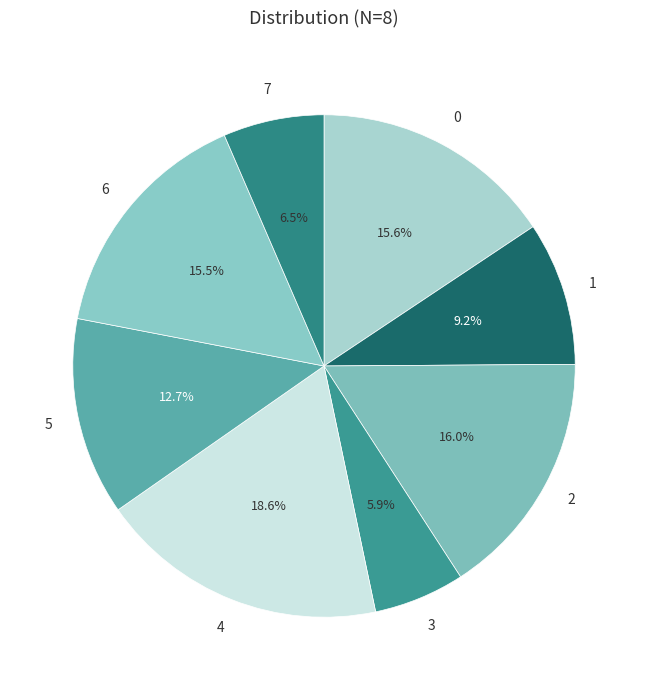

Combined, do 2 and 5 account for over 50%?

No